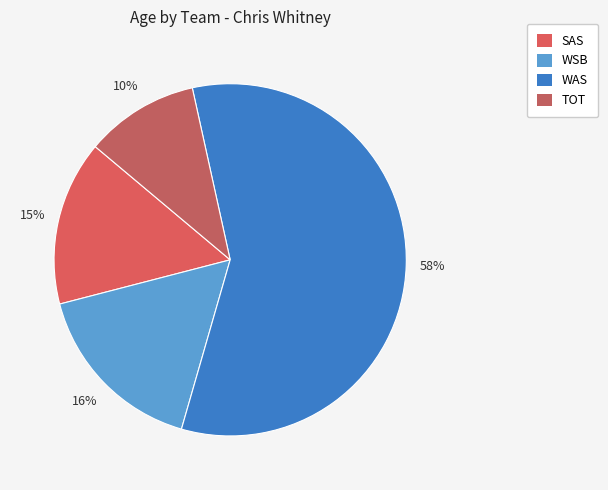

How many segments does this pie chart have?

4